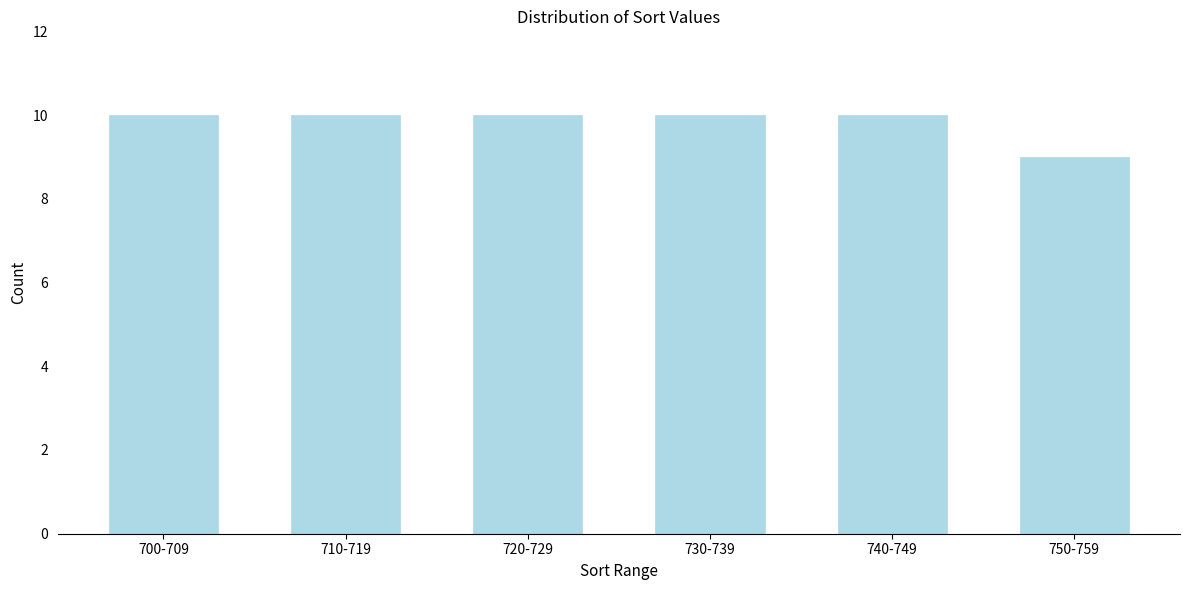

Reading right to left, list all the values displayed in this chart.

750-759=9	740-749=10	730-739=10	720-729=10	710-719=10	700-709=10